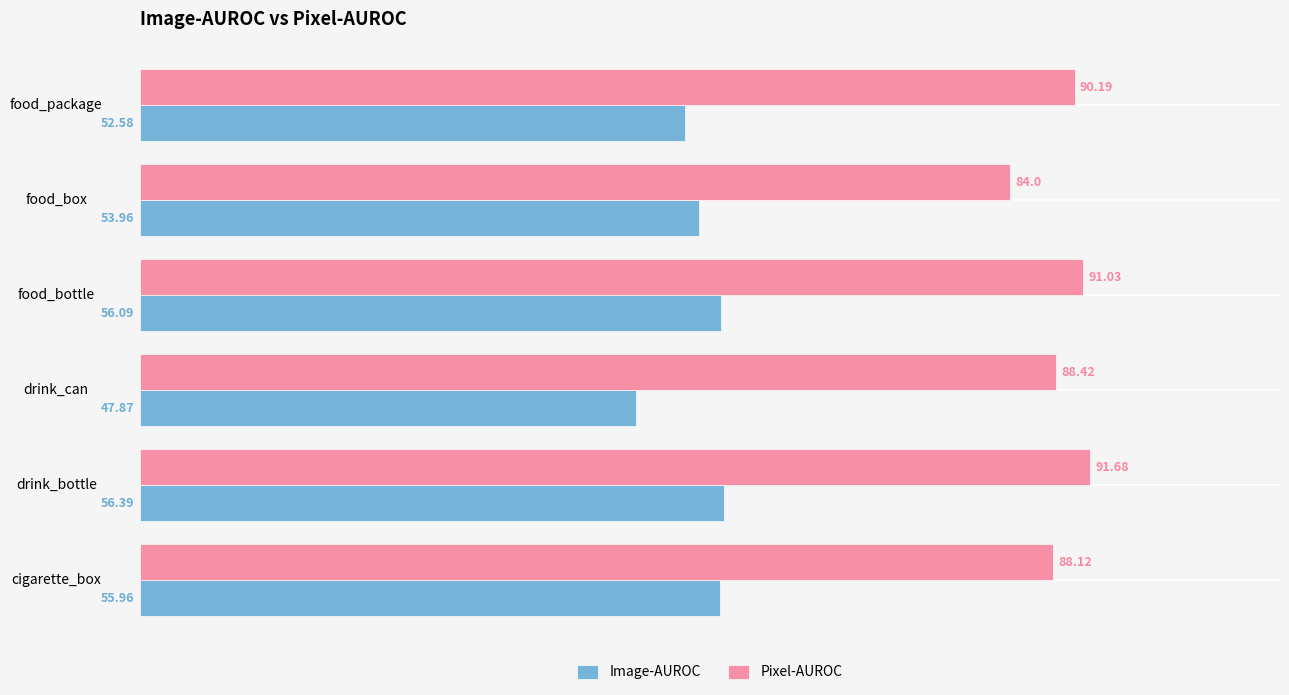

Which series has the largest total across all categories?

Pixel-AUROC